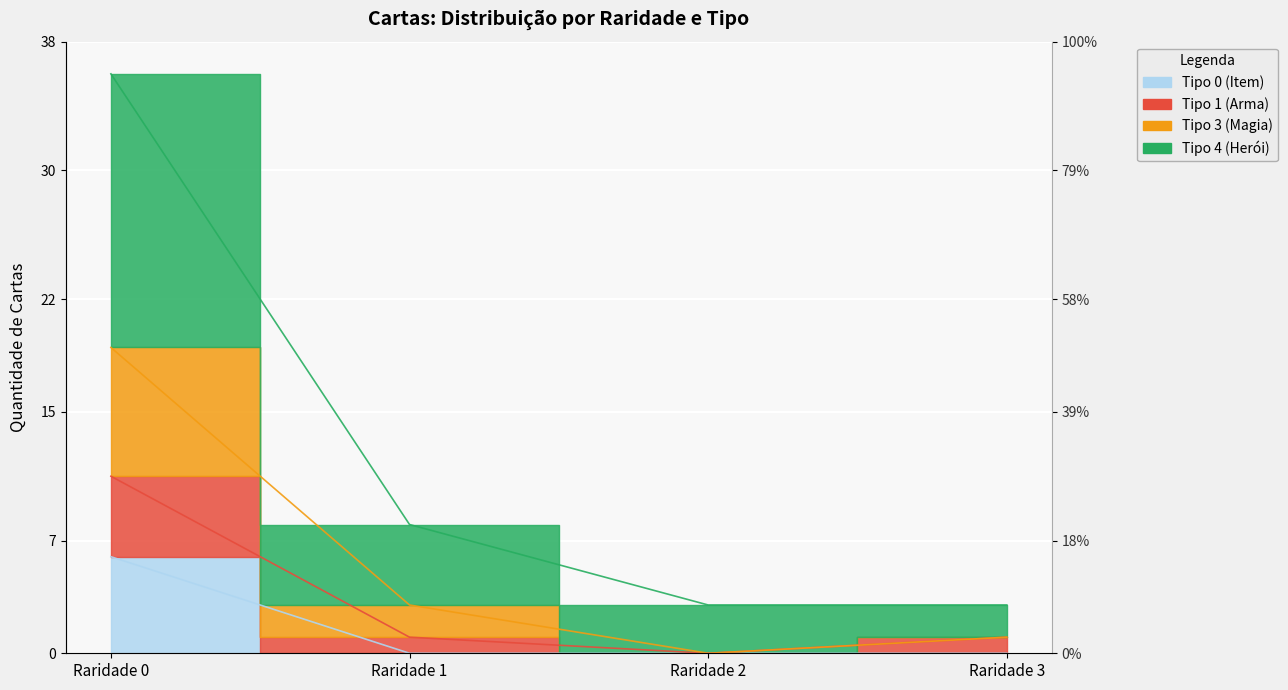

What is the difference between the highest and lowest values at Raridade 2?

3